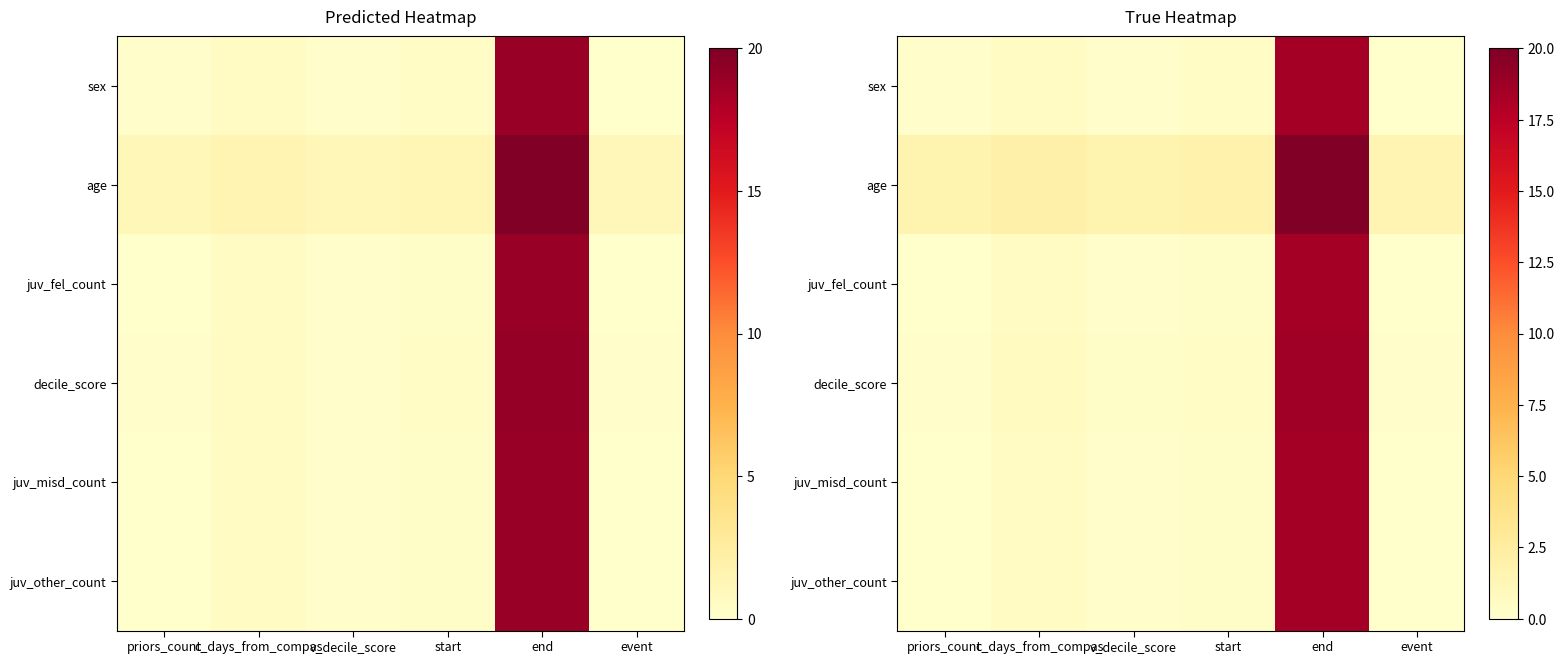

How many series are shown in this chart?

6